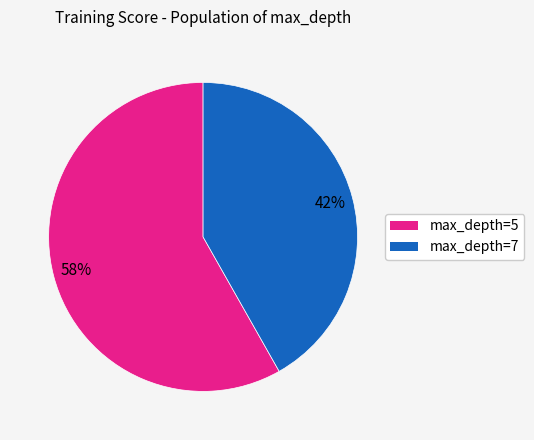

Is there a majority slice in this chart?

Yes